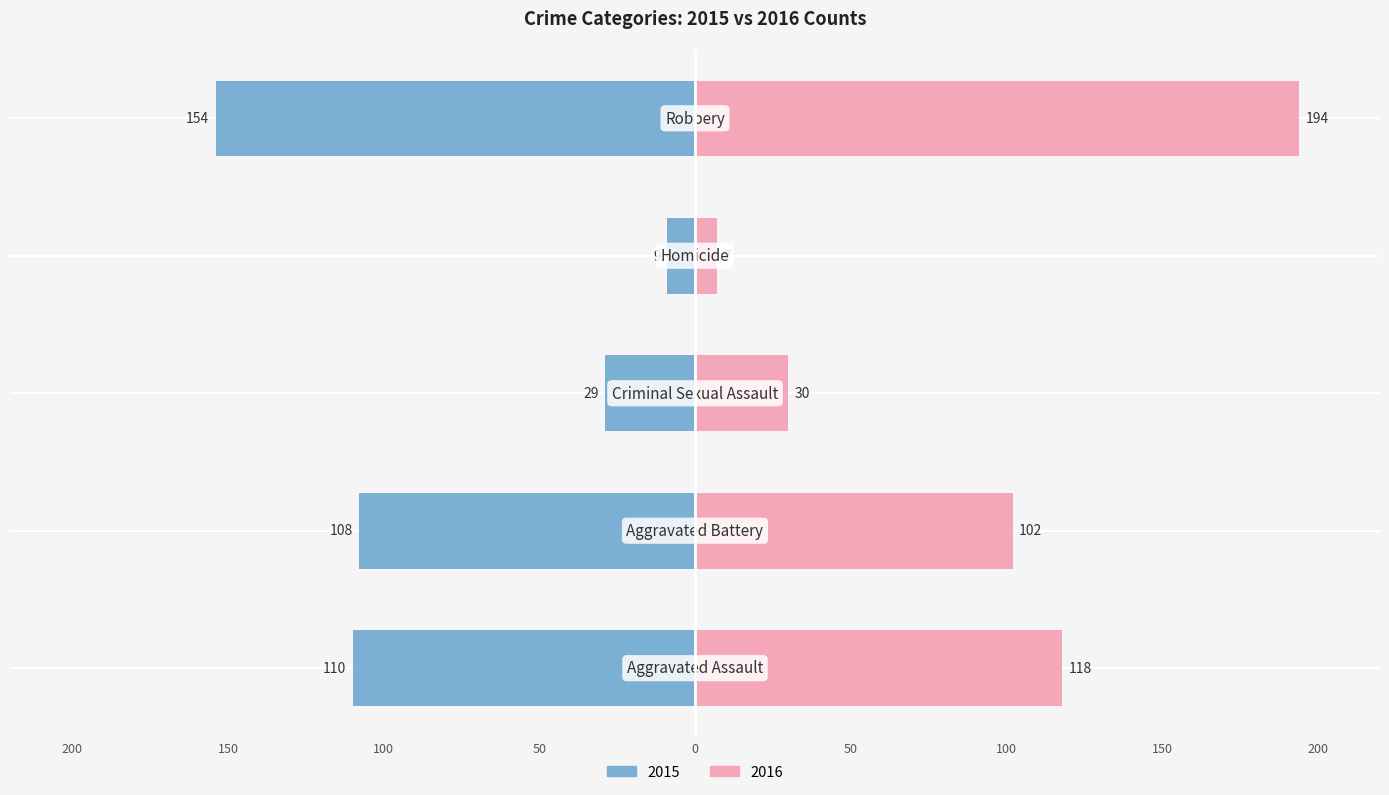

How many groups of bars are there?

5